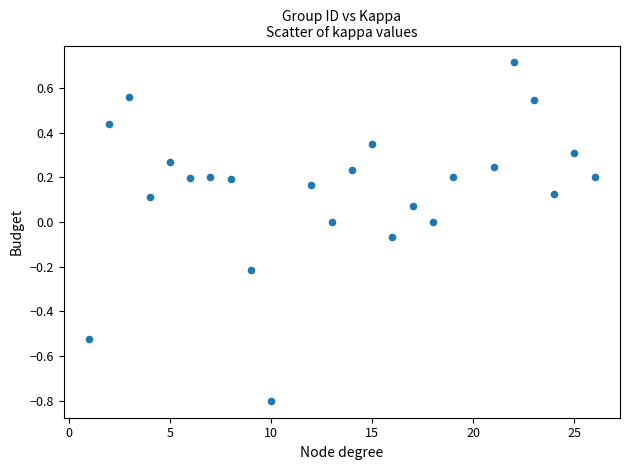

What is the range of Y values (max minus min)?

1.5